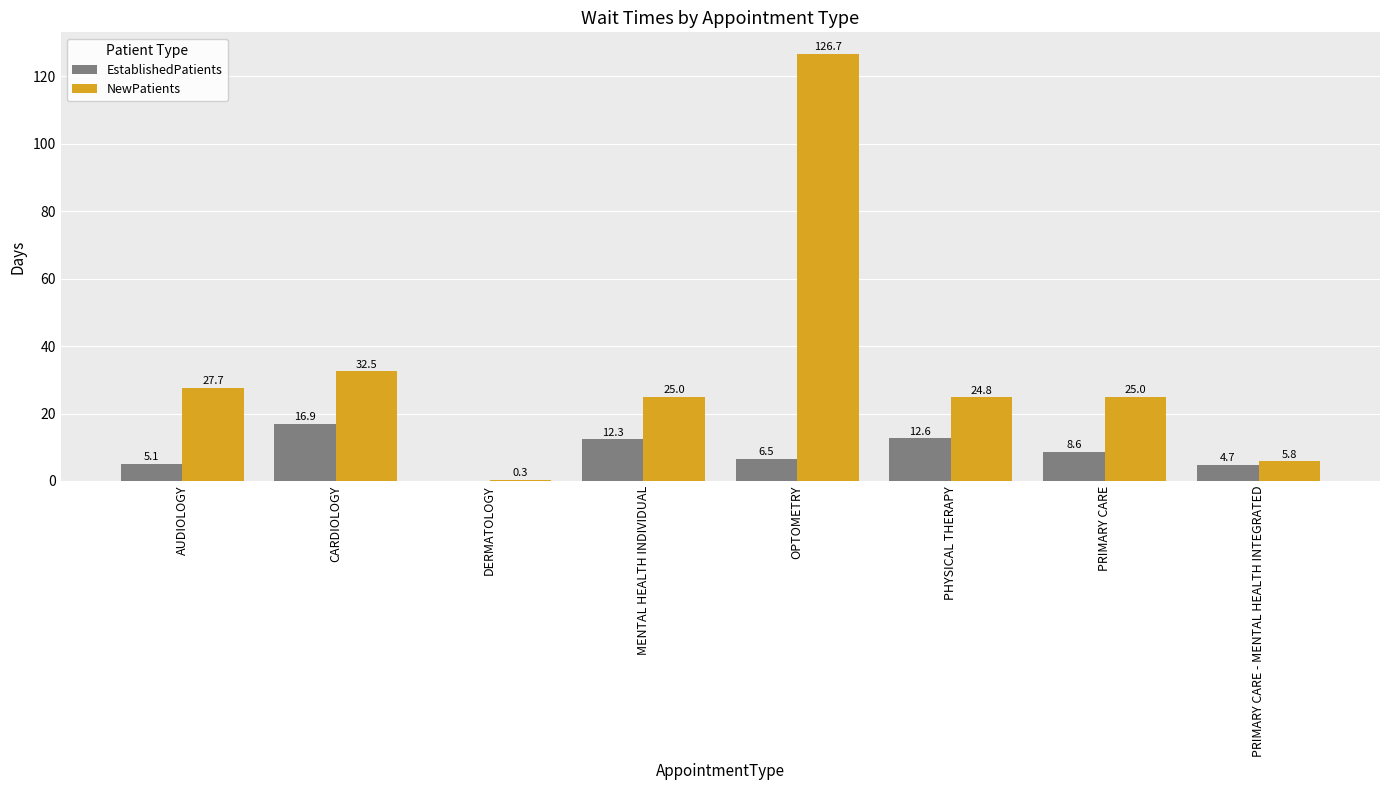

Is it true that NewPatients equals 16.7 at AUDIOLOGY?

False